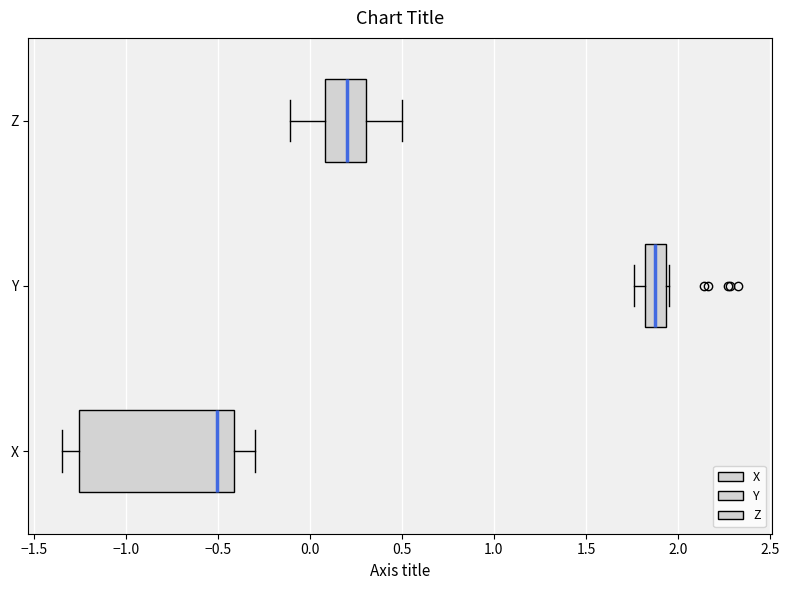

Reading bottom to top, read every box against the x-axis: the position of its median line, the range the box covers, and the ends of its whiskers. The values are not printed on the chart, so give them approximately, as read against the axis.

X: median -0.50, box -1.25 to -0.40, whiskers -1.35 to -0.30
Y: median 1.90, box 1.80 to 1.95, whiskers 1.75 to 1.95 (just right of the box's right edge)
Z: median 0.20, box 0.10 to 0.30, whiskers -0.10 to 0.50